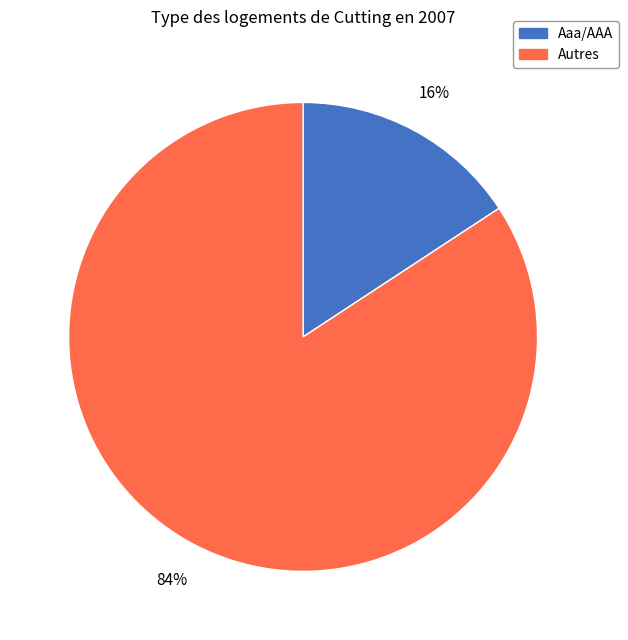

To the nearest percent, what is the average slice percentage?

50%